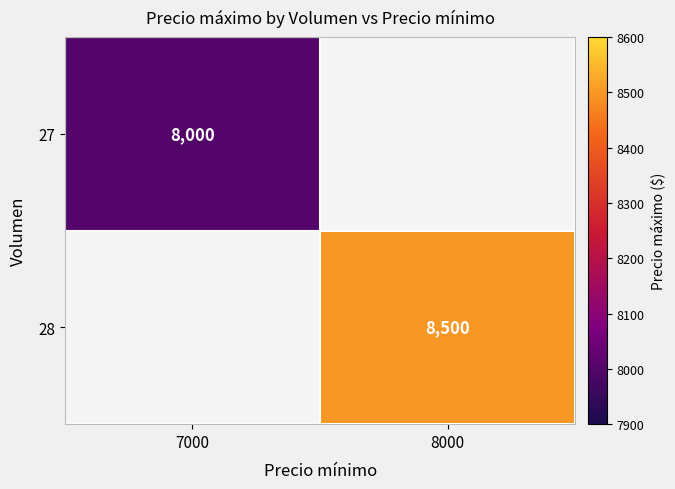

True or false: 27 has a value of 4813 at 7000.

False